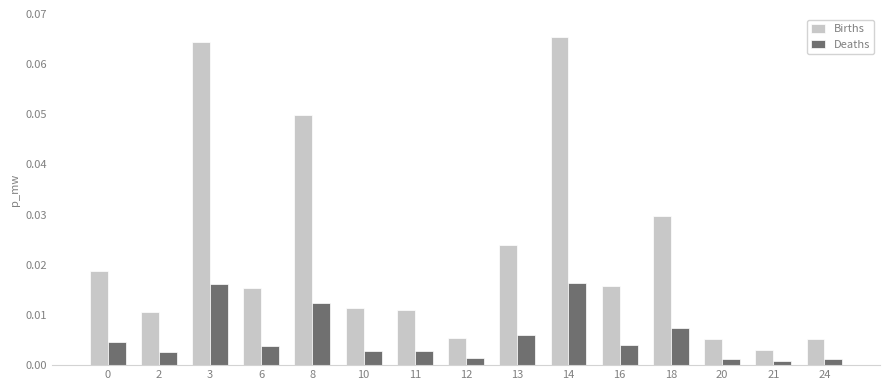

Is it true that Births equals 0.0 at 3?

False